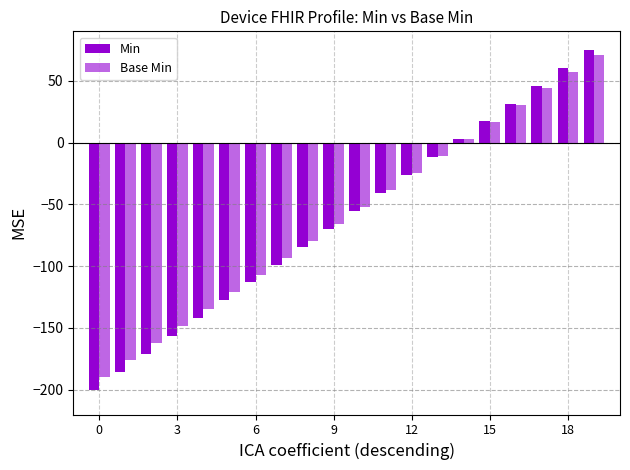

Does the chart contain stacked bars?

No